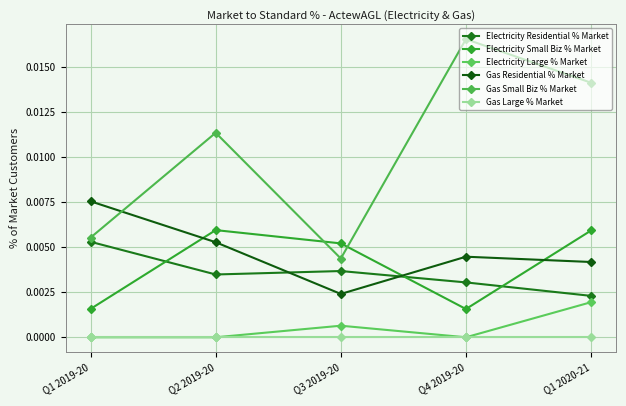

Is this an area chart (filled region under the line)?

No